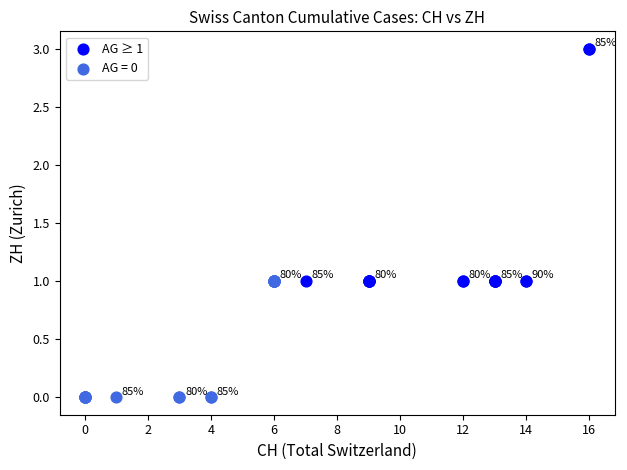

Which series reaches the minimum Y coordinate?

AG = 0